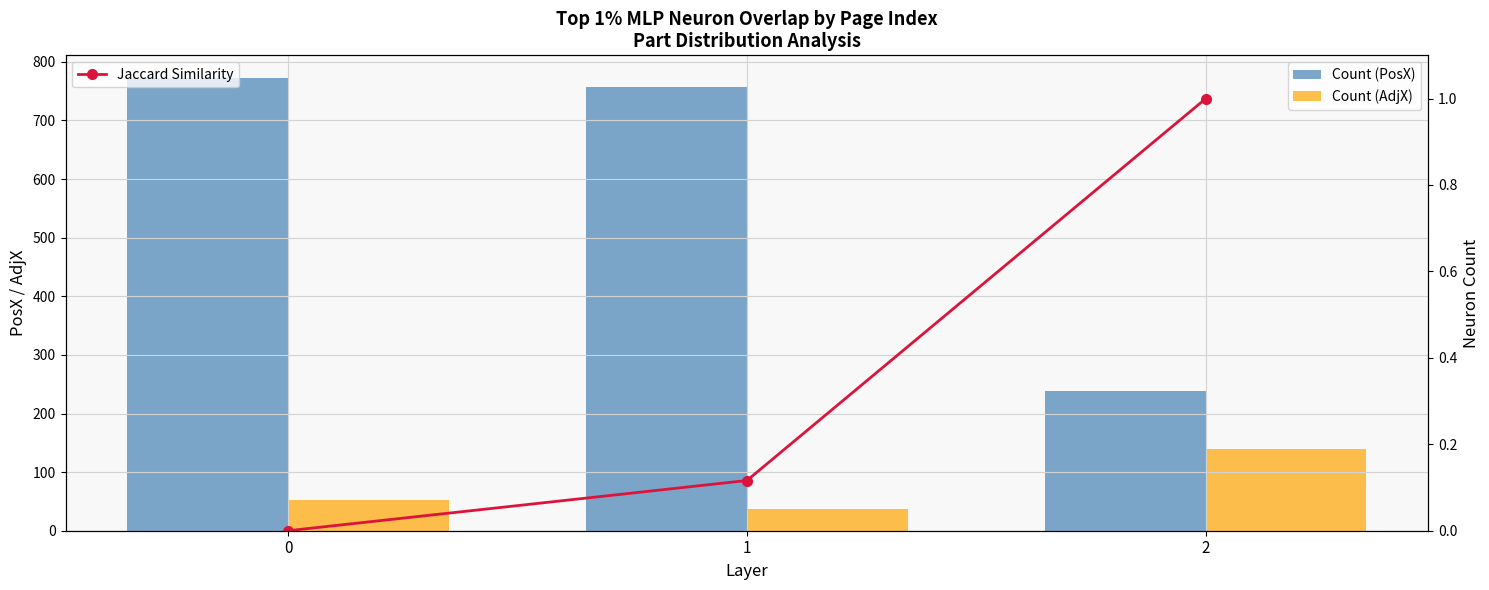

True or false: Jaccard Similarity has a value of 0.0 at 0.

True